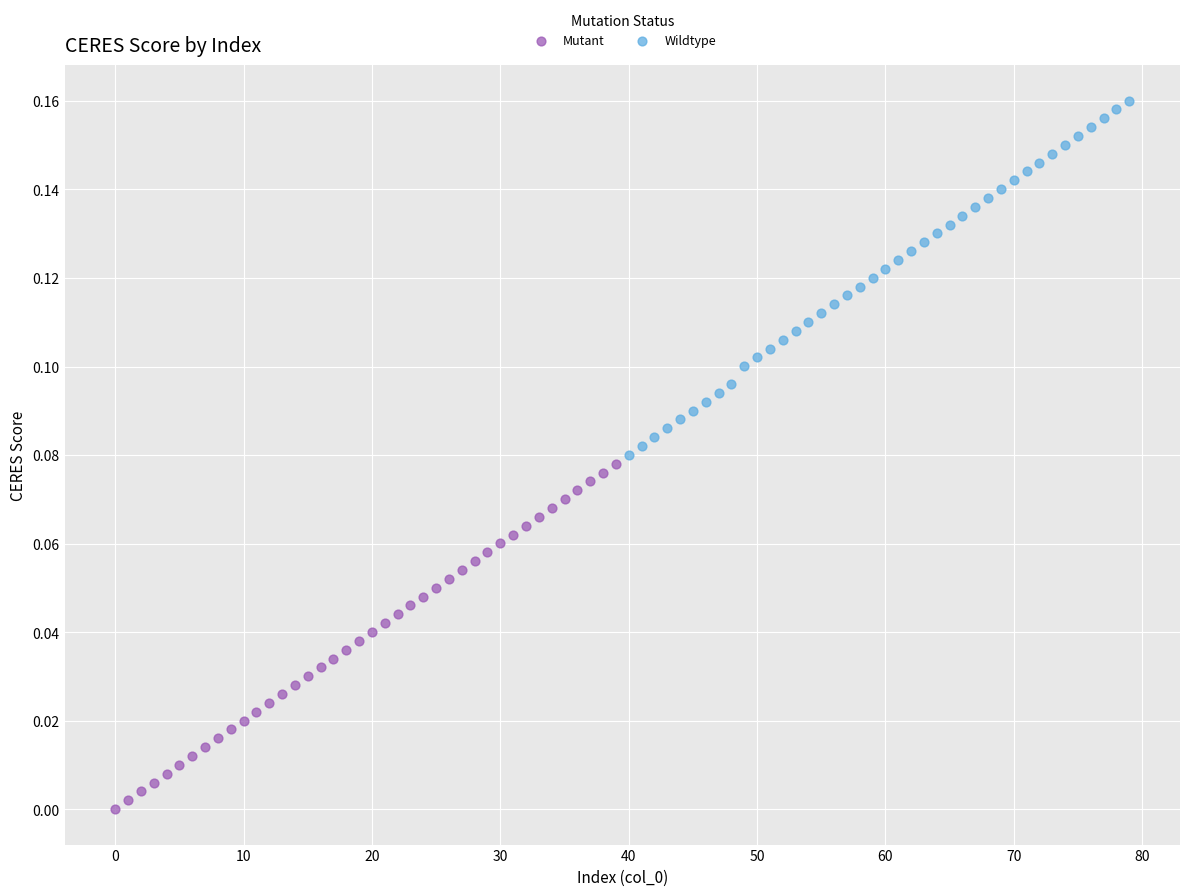

Which series has the widest spread of Y values?

Wildtype